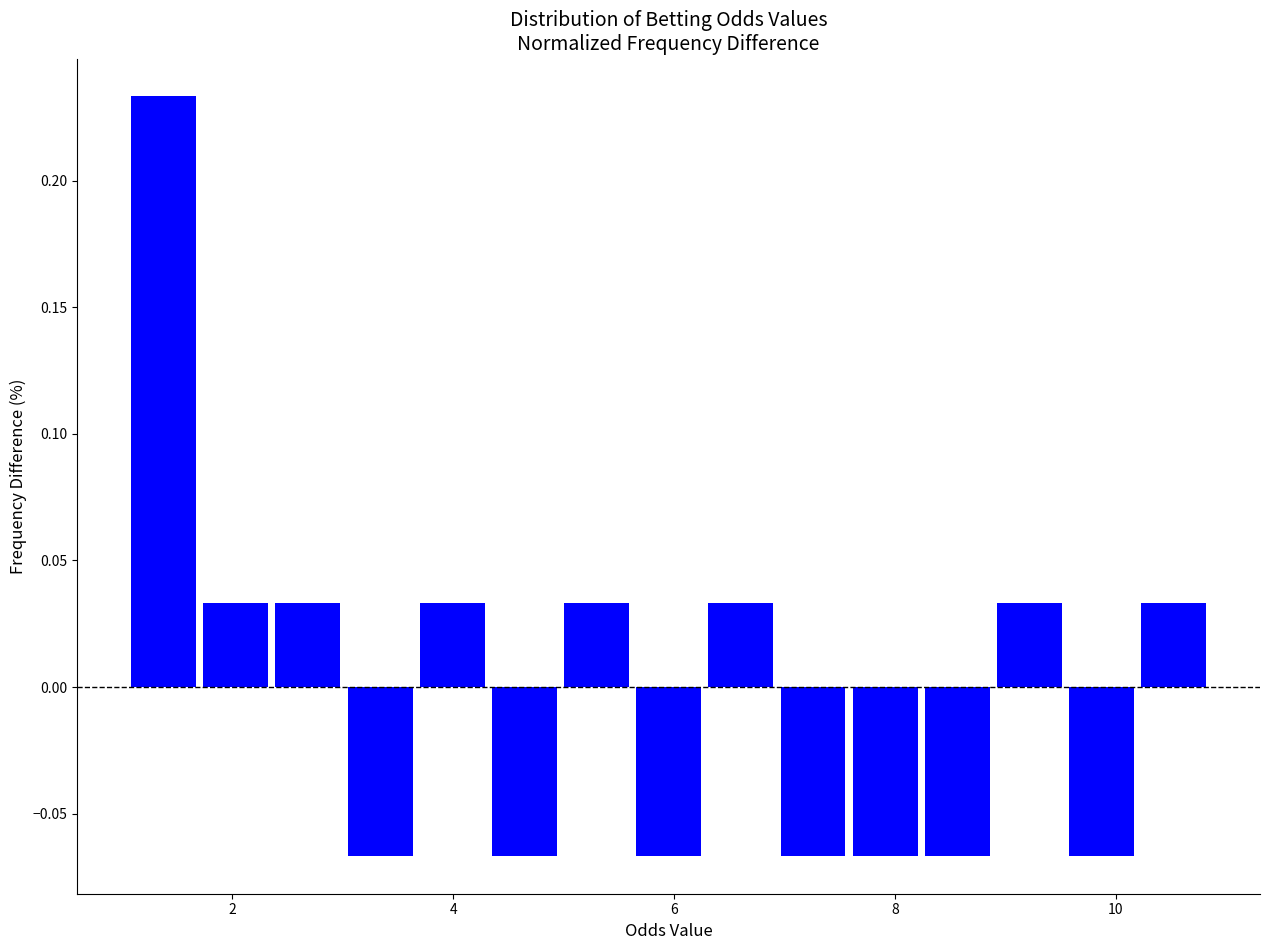

Around what value on the x-axis is the tallest bar? Give the approximate position of its centre, as read against the axis.

1.4